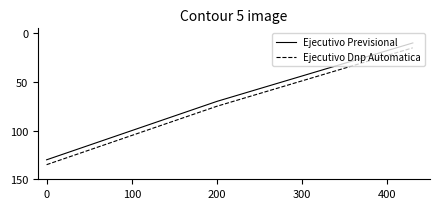

What is the highest value of the Ejecutivo Previsional series?

130